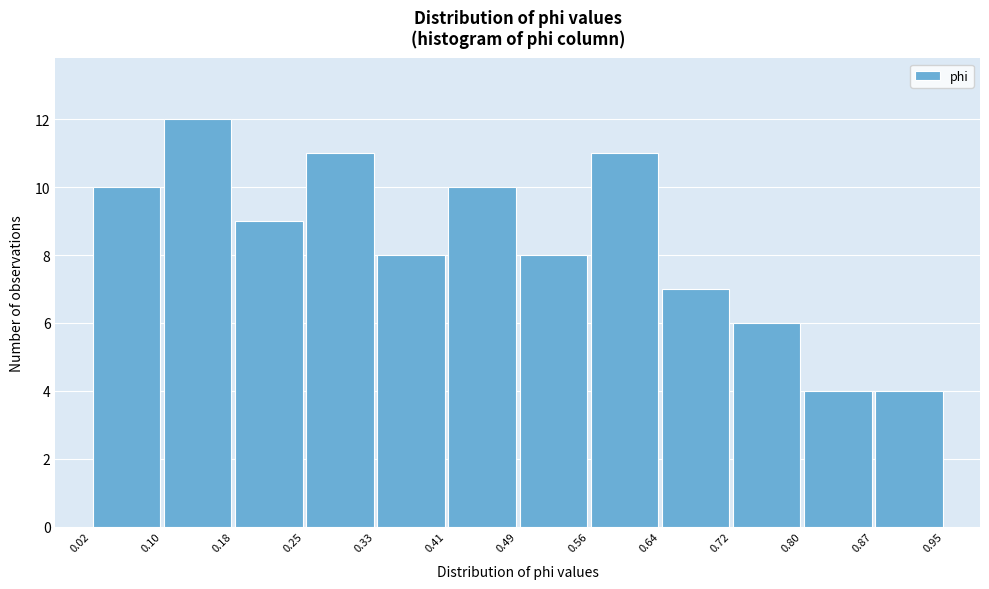

Which range on the x-axis has the tallest bar?

0.10 to 0.18